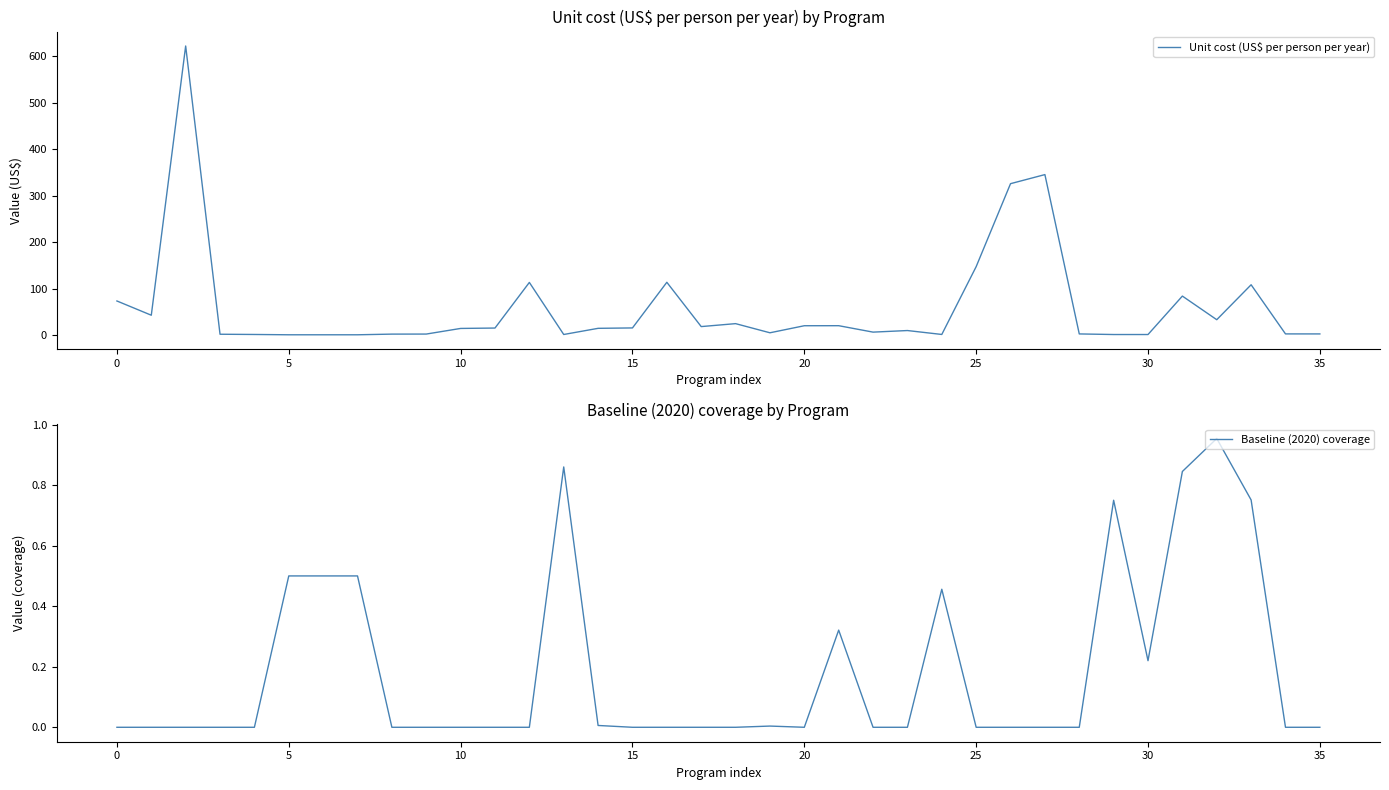

At which category does Baseline (2020) coverage reach its first local peak?

13